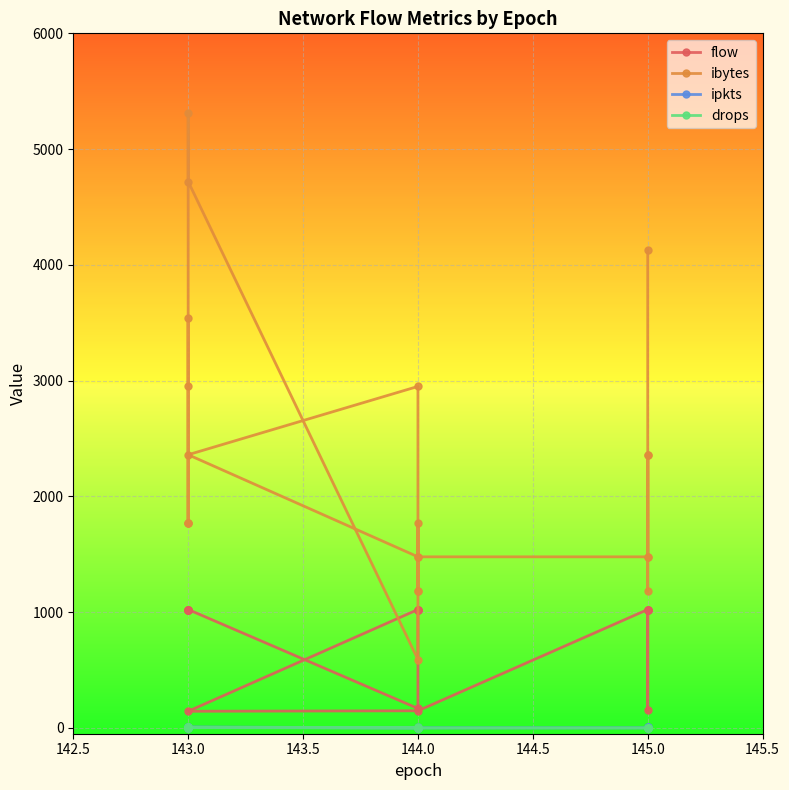

True or false: ipkts and drops intersect in this chart.

False